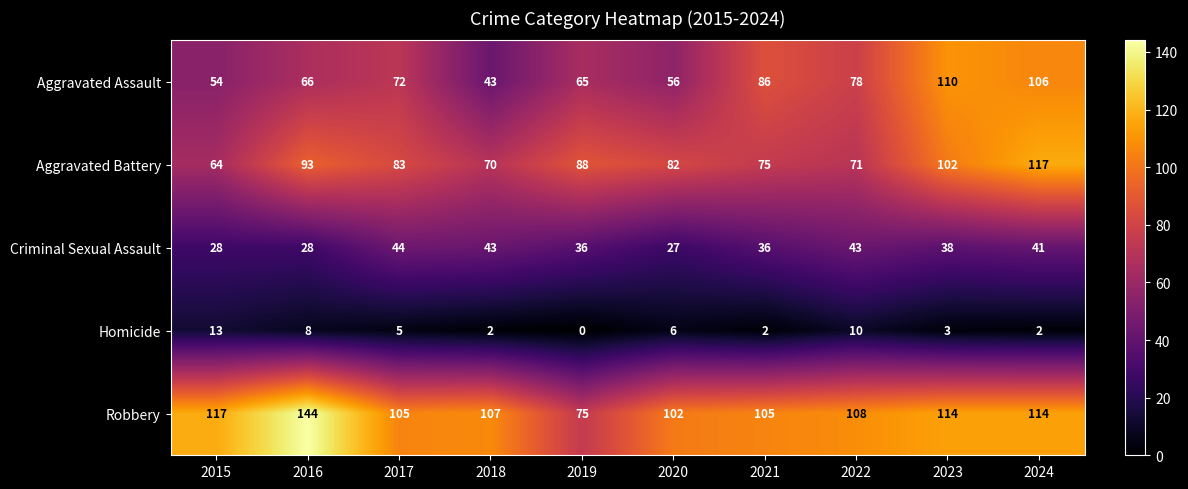

How many categories are shown in the chart?

10